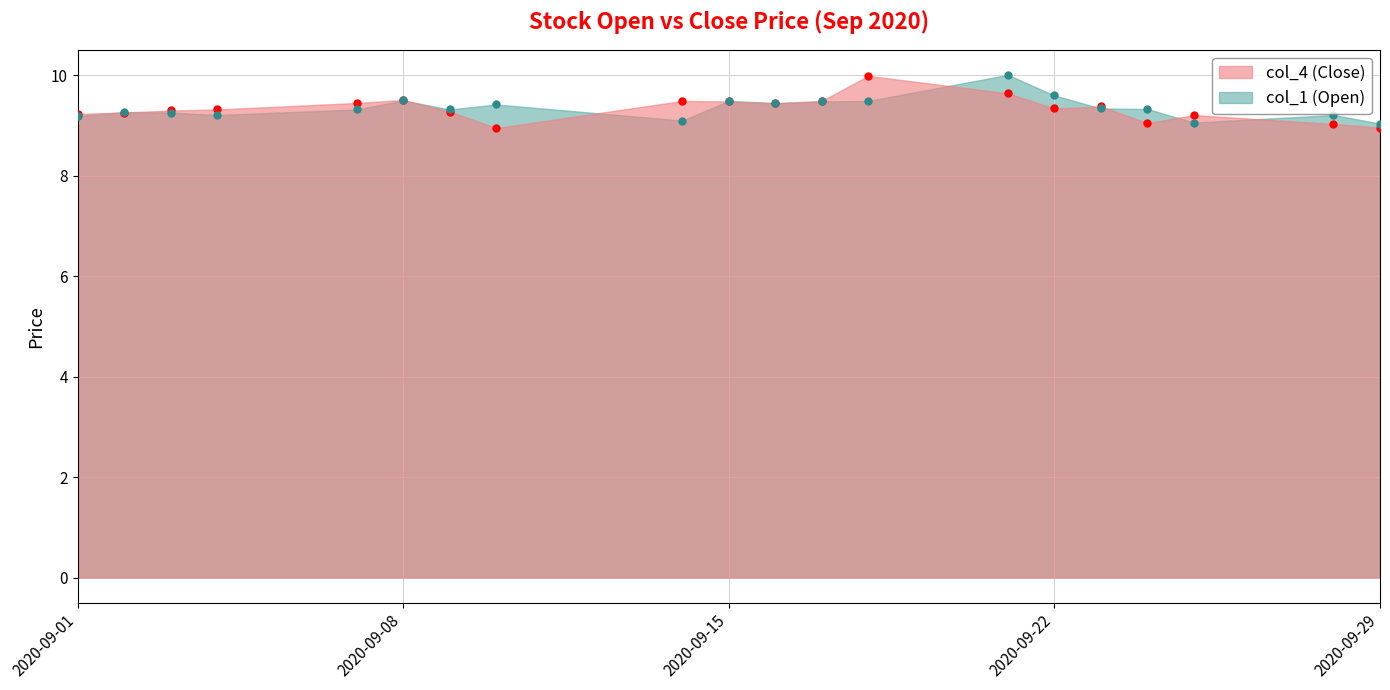

What is the value of the col_4 point at the 7th from the left?

9.3